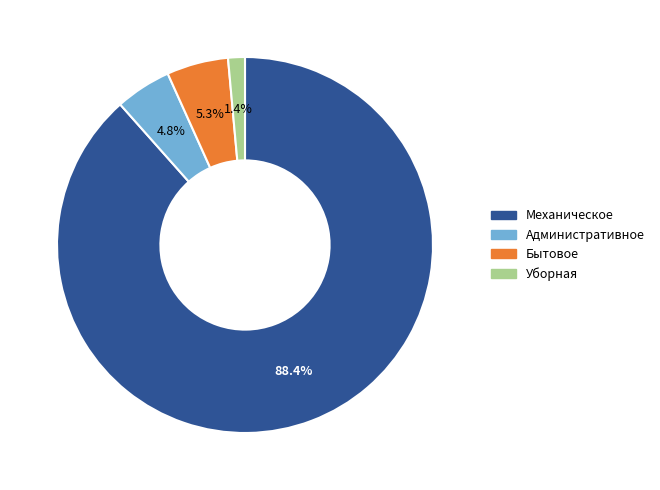

What is the largest slice in the pie chart?

Механическое